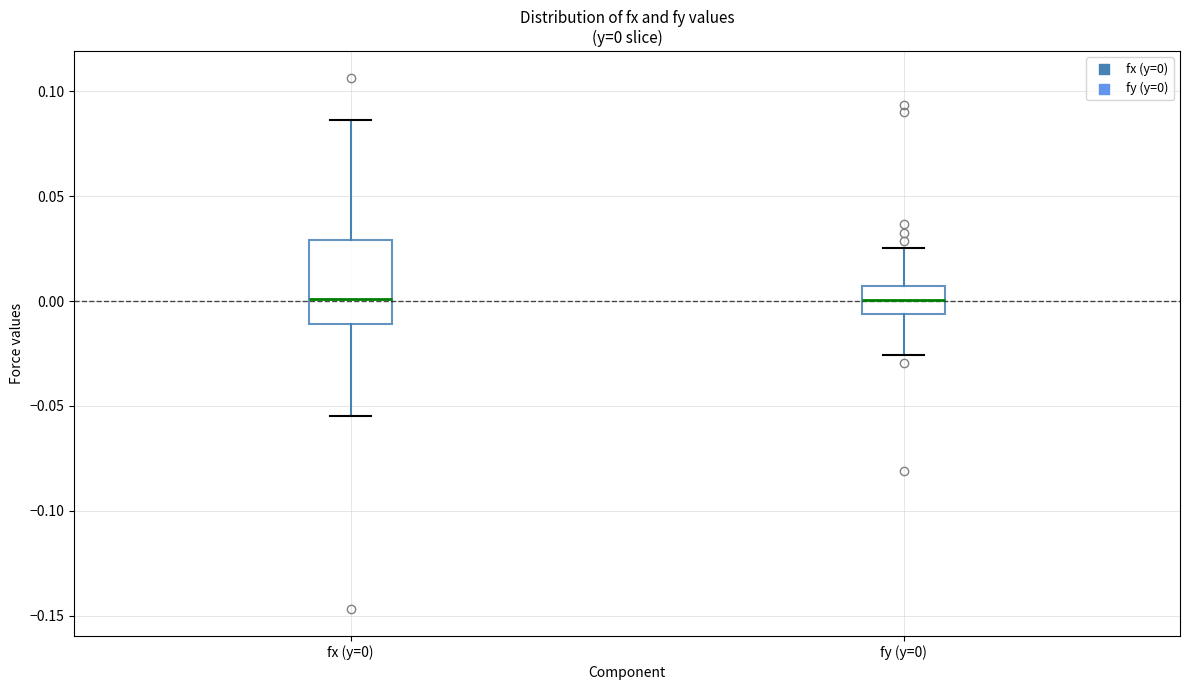

Which box is the tallest, from its lower edge to its upper edge?

fx (y=0)